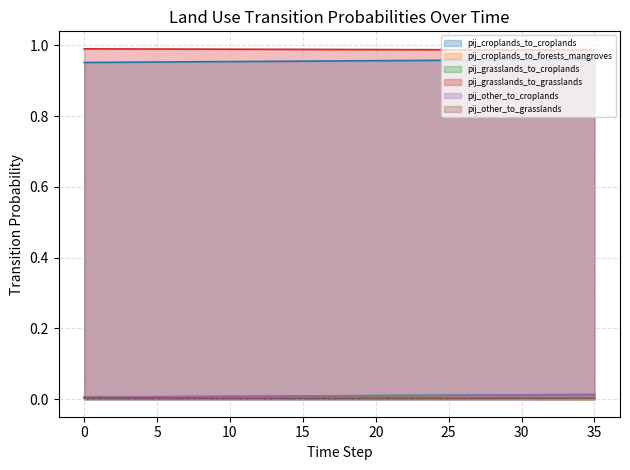

Reading left to right, transcribe all the data shown in this chart.

pij_croplands_to_croplands: 1.0	1.0	1.0	1.0	1.0	1.0	1.0	1.0	1.0	1.0	1.0	1.0	1.0	1.0	1.0	1.0	1.0	1.0	1.0	1.0	1.0	1.0	1.0	1.0	1.0	1.0	1.0	1.0	1.0	1.0	1.0	1.0	1.0	1.0	1.0	1.0
pij_croplands_to_forests_mangroves: 0.0	0.0	0.0	0.0	0.0	0.0	0.0	0.0	0.0	0.0	0.0	0.0	0.0	0.0	0.0	0.0	0.0	0.0	0.0	0.0	0.0	0.0	0.0	0.0	0.0	0.0	0.0	0.0	0.0	0.0	0.0	0.0	0.0	0.0	0.0	0.0
pij_grasslands_to_croplands: 0.0	0.0	0.0	0.0	0.0	0.0	0.0	0.0	0.0	0.0	0.0	0.0	0.0	0.0	0.0	0.0	0.0	0.0	0.0	0.0	0.0	0.0	0.0	0.0	0.0	0.0	0.0	0.0	0.0	0.0	0.0	0.0	0.0	0.0	0.0	0.0
pij_grasslands_to_grasslands: 1.0	1.0	1.0	1.0	1.0	1.0	1.0	1.0	1.0	1.0	1.0	1.0	1.0	1.0	1.0	1.0	1.0	1.0	1.0	1.0	1.0	1.0	1.0	1.0	1.0	1.0	1.0	1.0	1.0	1.0	1.0	1.0	1.0	1.0	1.0	1.0
pij_other_to_croplands: 0.0	0.0	0.0	0.0	0.0	0.0	0.0	0.0	0.0	0.0	0.0	0.0	0.0	0.0	0.0	0.0	0.0	0.0	0.0	0.0	0.0	0.0	0.0	0.0	0.0	0.0	0.0	0.0	0.0	0.0	0.0	0.0	0.0	0.0	0.0	0.0
pij_other_to_grasslands: 0.0	0.0	0.0	0.0	0.0	0.0	0.0	0.0	0.0	0.0	0.0	0.0	0.0	0.0	0.0	0.0	0.0	0.0	0.0	0.0	0.0	0.0	0.0	0.0	0.0	0.0	0.0	0.0	0.0	0.0	0.0	0.0	0.0	0.0	0.0	0.0